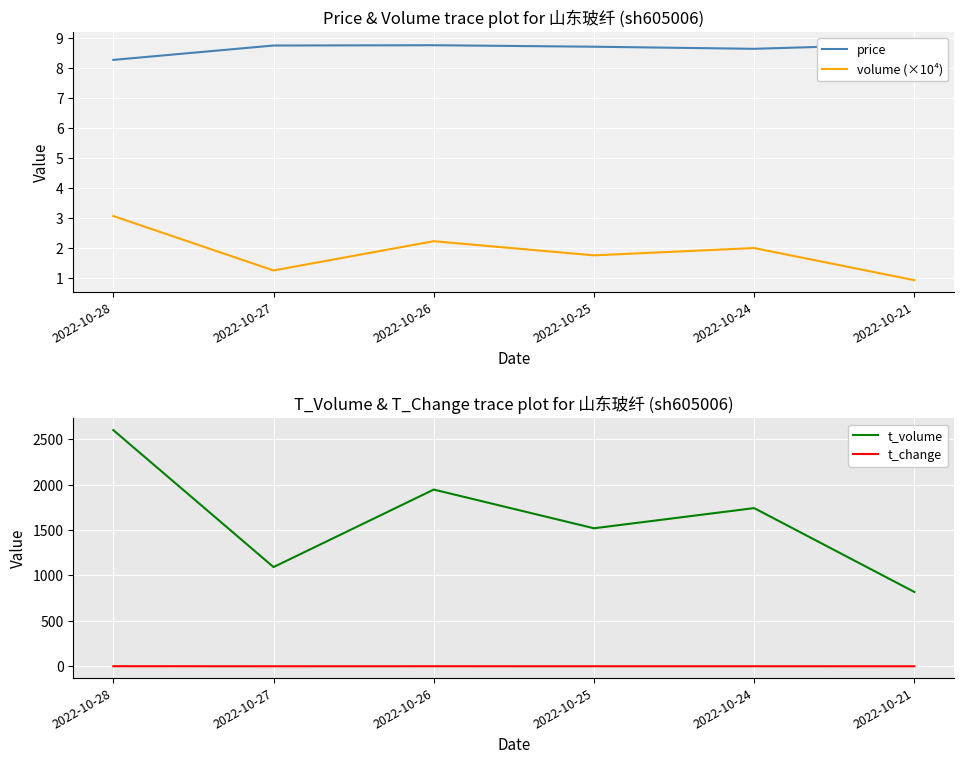

What is the sum of the volume (×10⁴) values at 2022-10-27 and 2022-10-21?

2.2